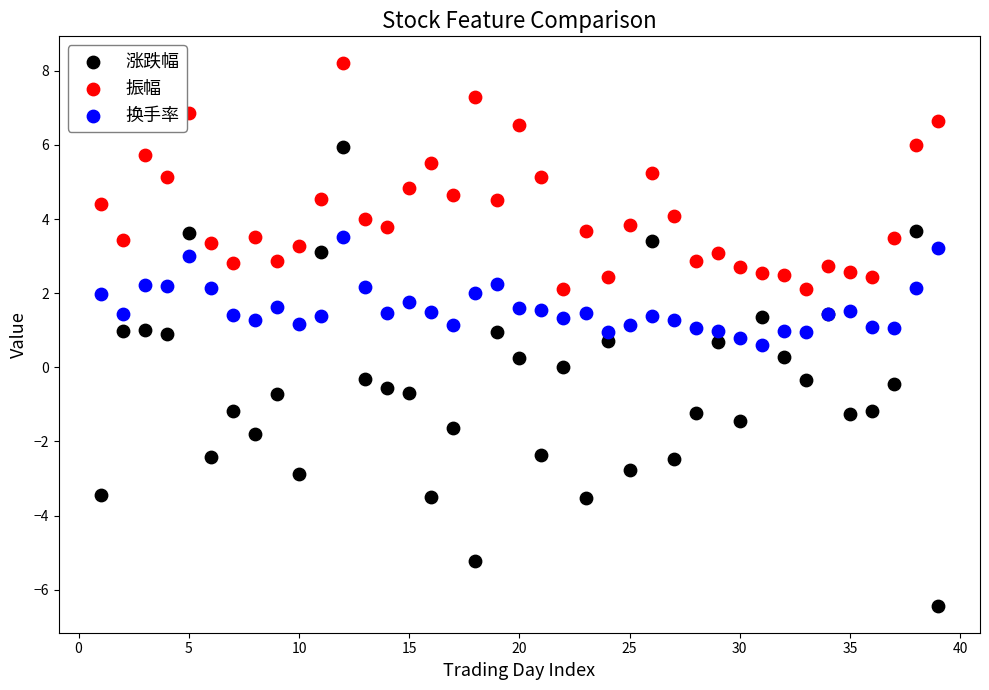

Which series reaches the minimum Y coordinate?

涨跌幅